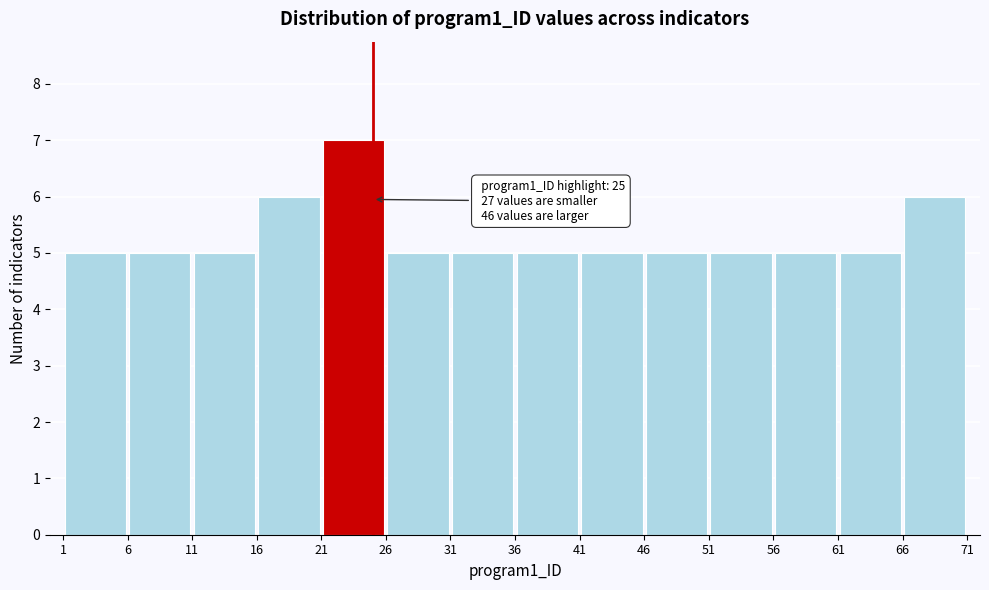

Which range on the x-axis has the tallest bar?

21 to 26